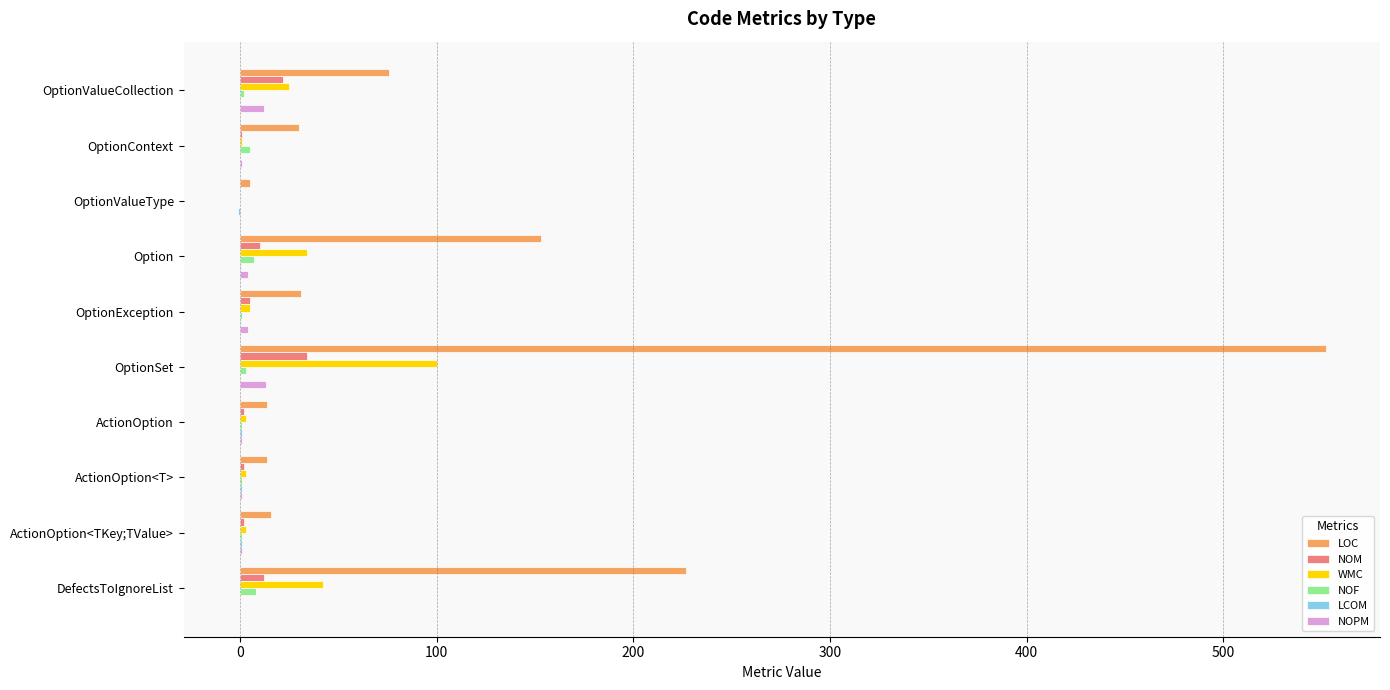

Is it true that LOC equals 49.1 at OptionContext?

False